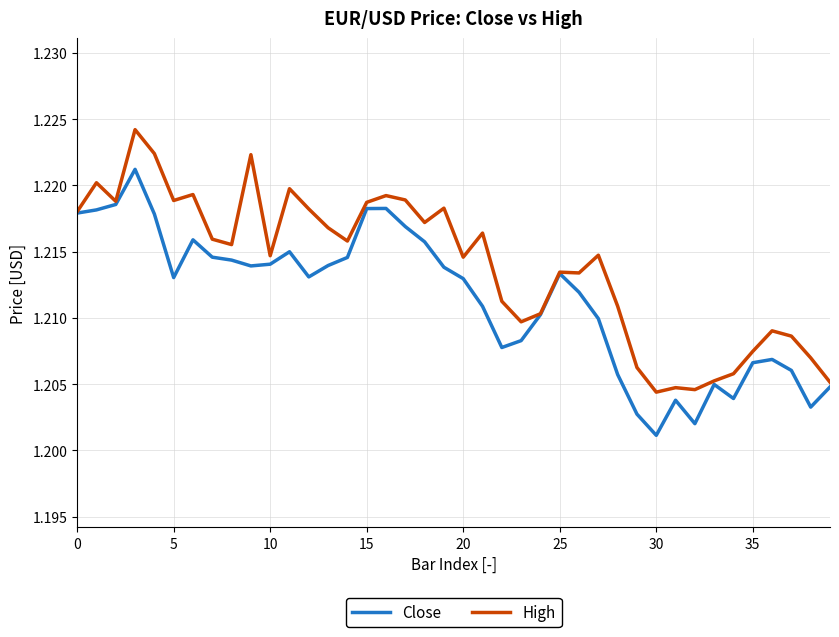

Which series has the largest total across all categories?

High